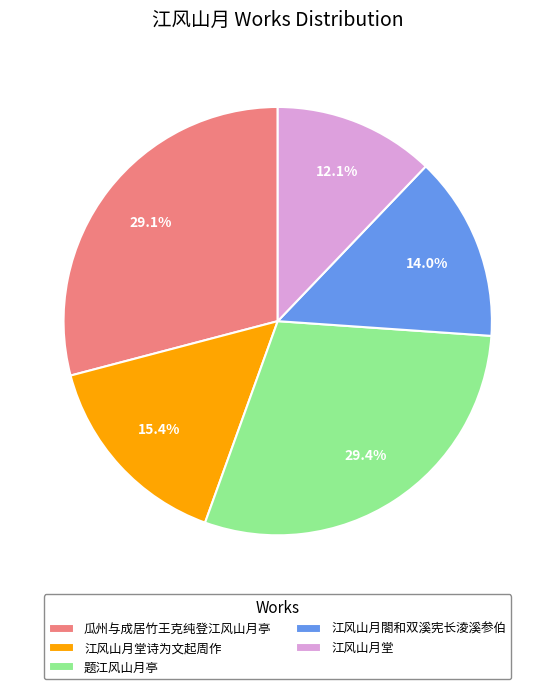

What portion of the pie excludes 江风山月閤和双溪宪长淩溪参伯?

86.0%